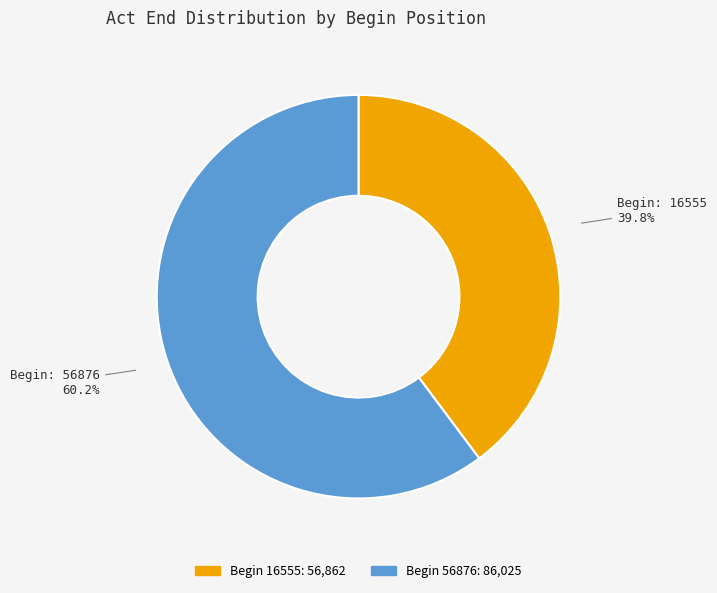

Is there any slice that represents more than half of the pie?

Yes